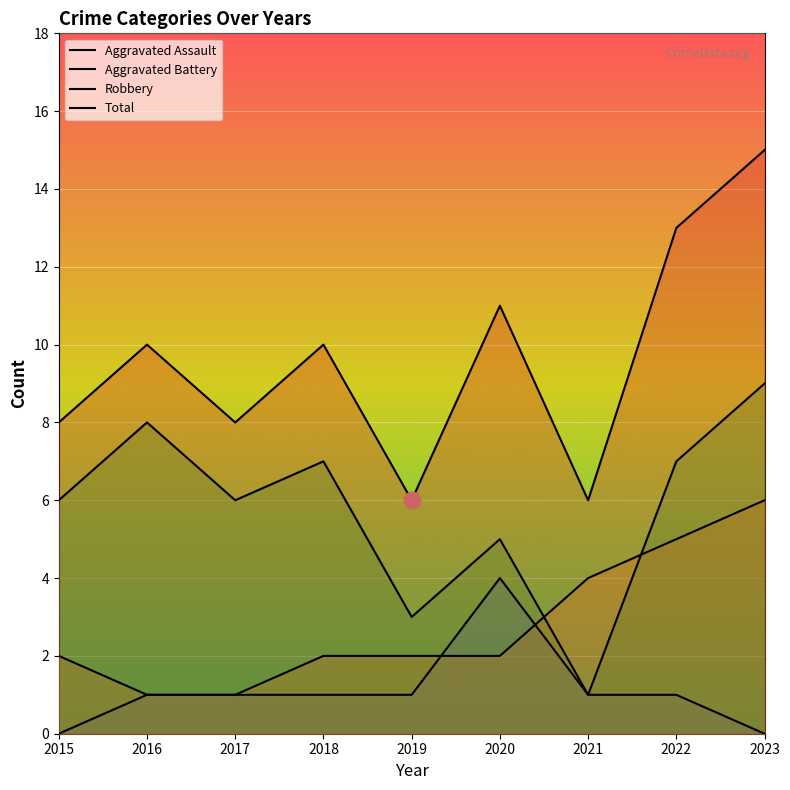

List the series in order of their peak value, highest first.

Total, Robbery, Aggravated Battery, Aggravated Assault